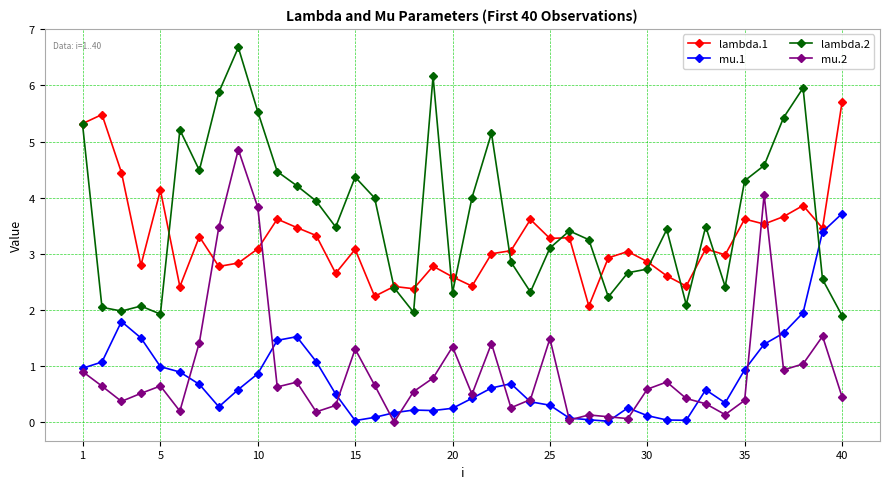

How many values in the lambda.2 series exceed 3?

24